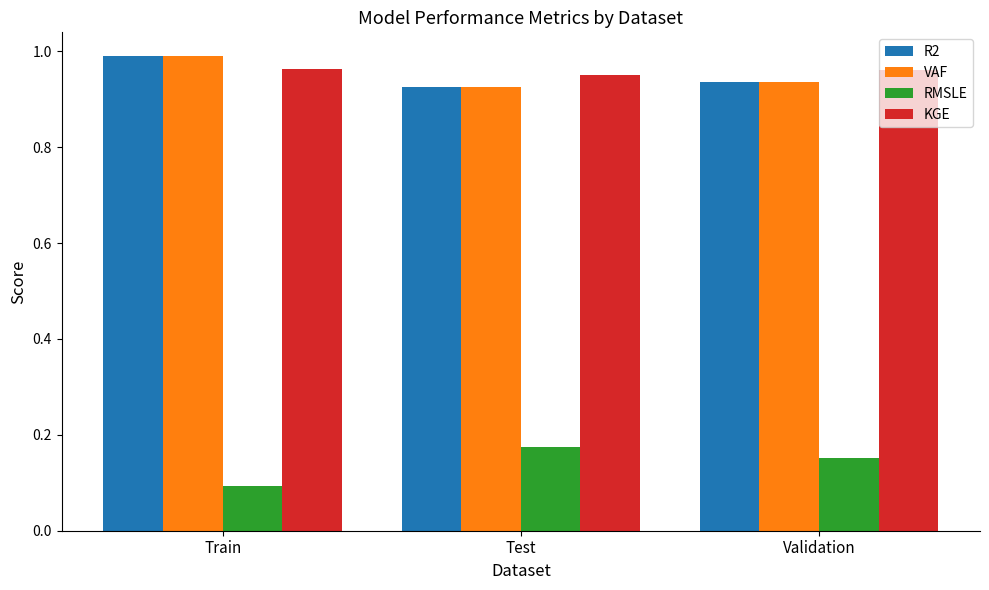

What is the difference between the highest and lowest values at Validation?

0.8